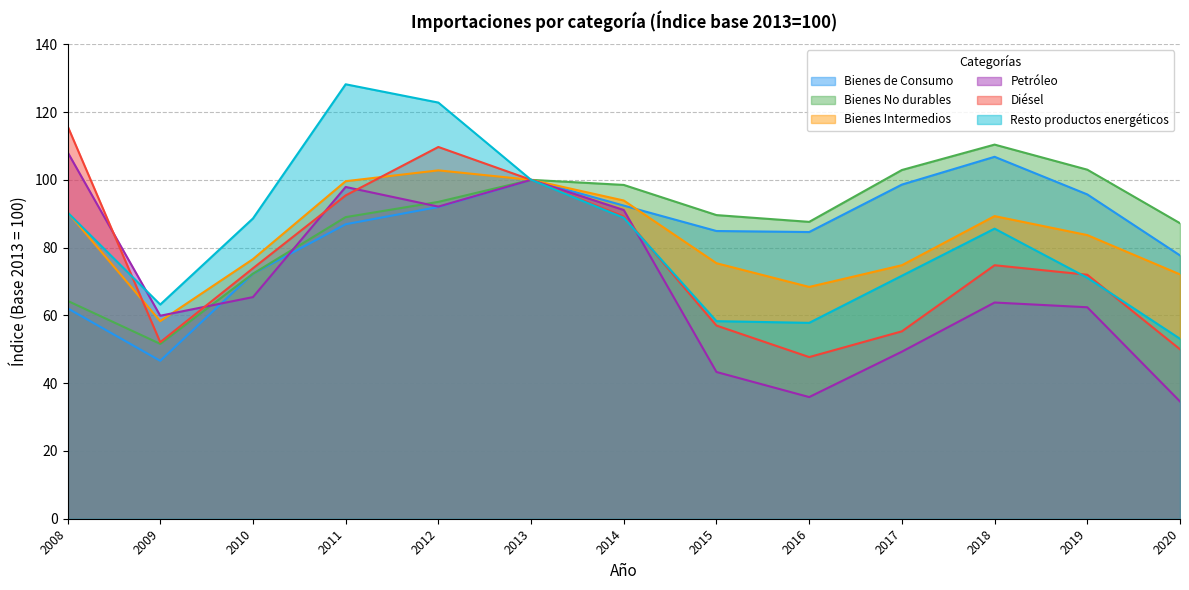

At which category does the chart reach its minimum across all series?

2020